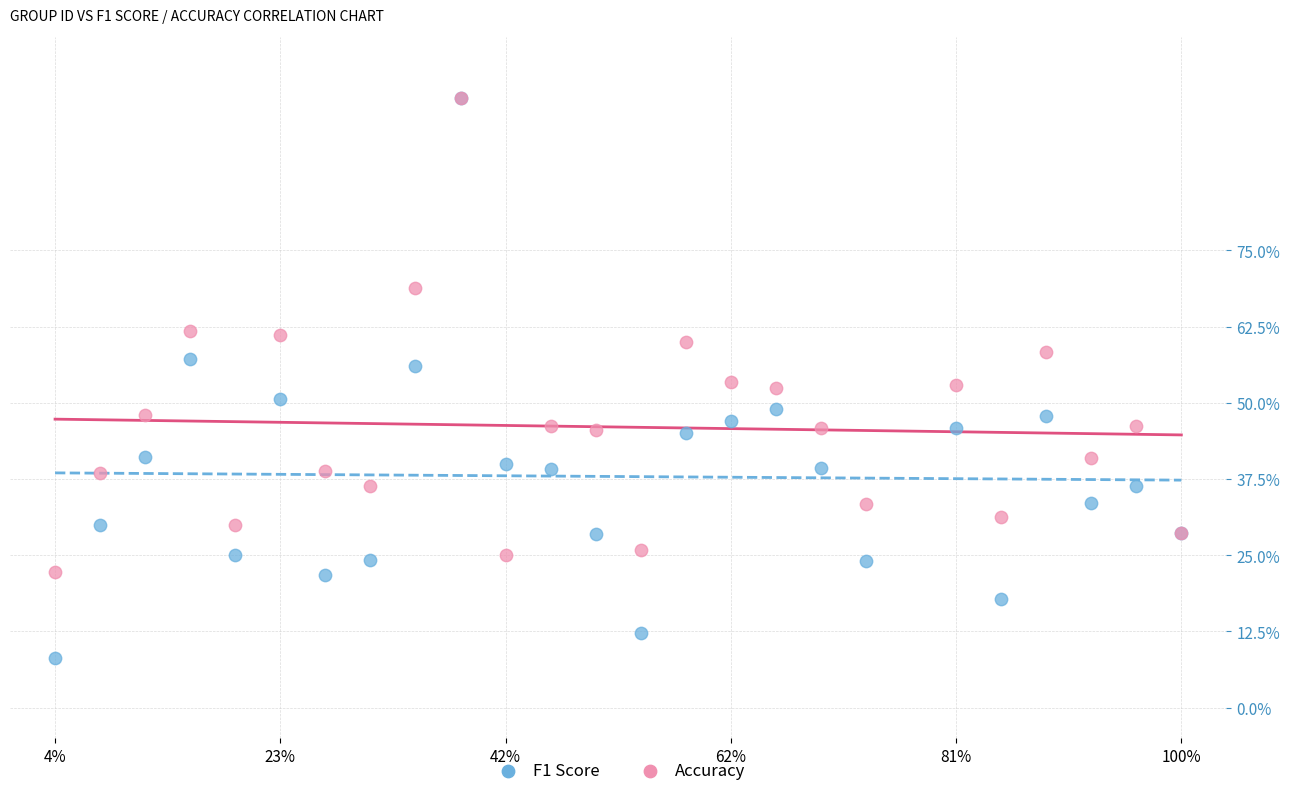

Which series reaches the minimum Y coordinate?

F1 Score